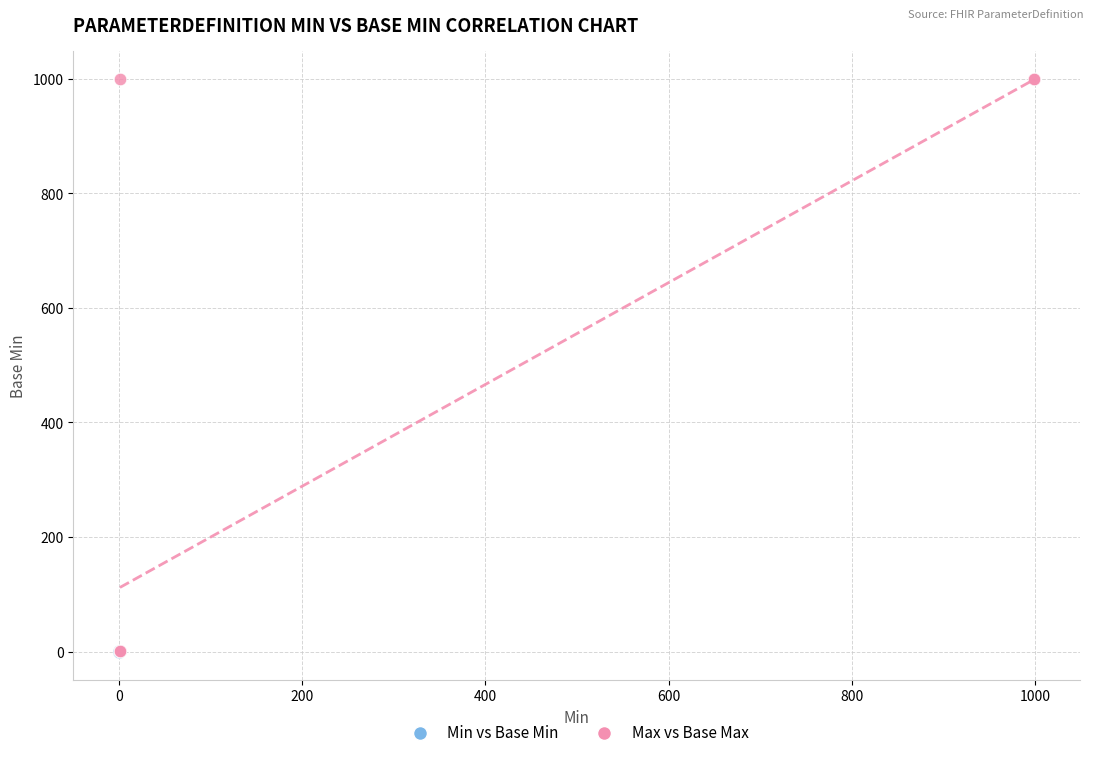

Which series has the widest spread of Y values?

Max vs Base Max